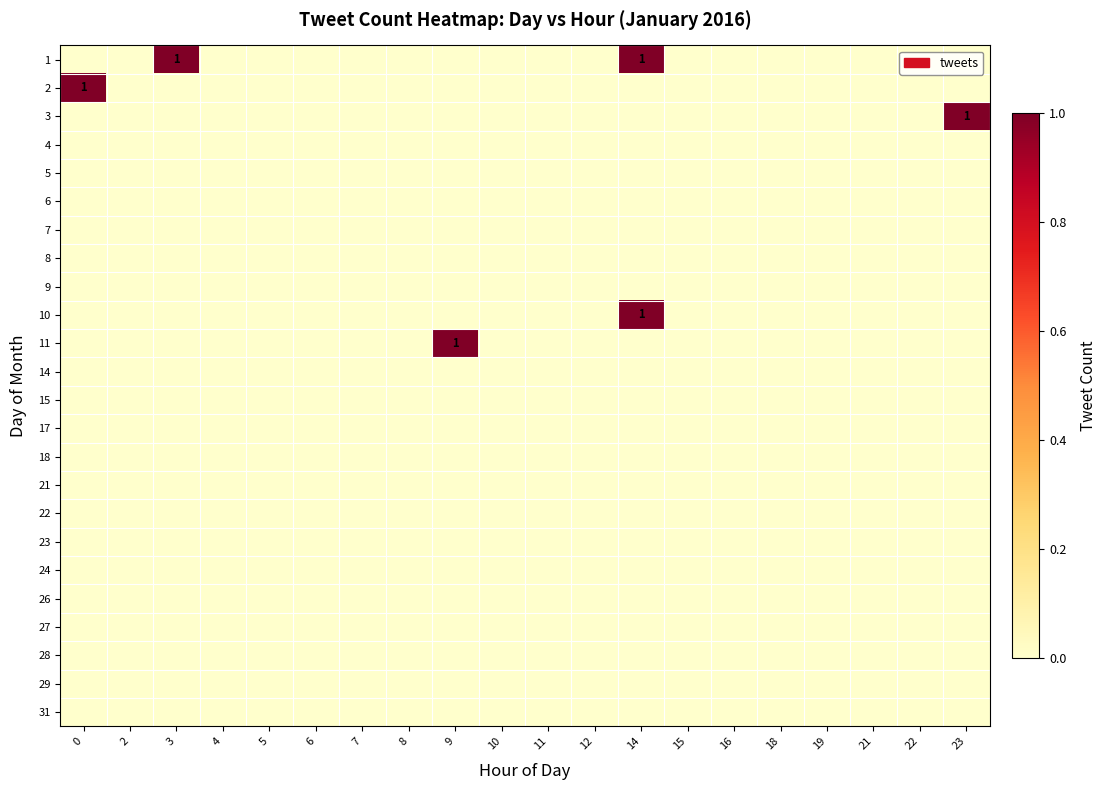

At which category is the sum across all series the highest?

14